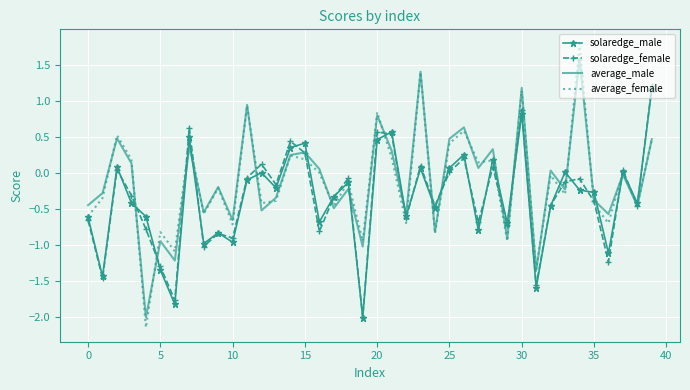

Which series has the widest spread of values?

average_female